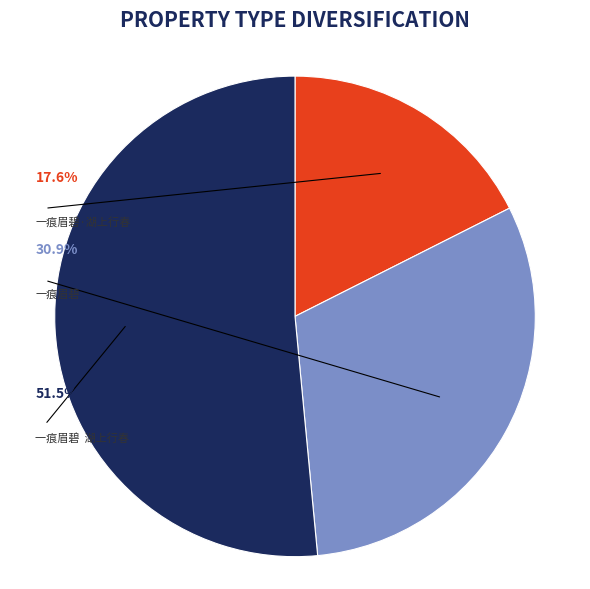

To the nearest percent, what percentage of the pie is 一痕眉碧·湖上行春?

18%